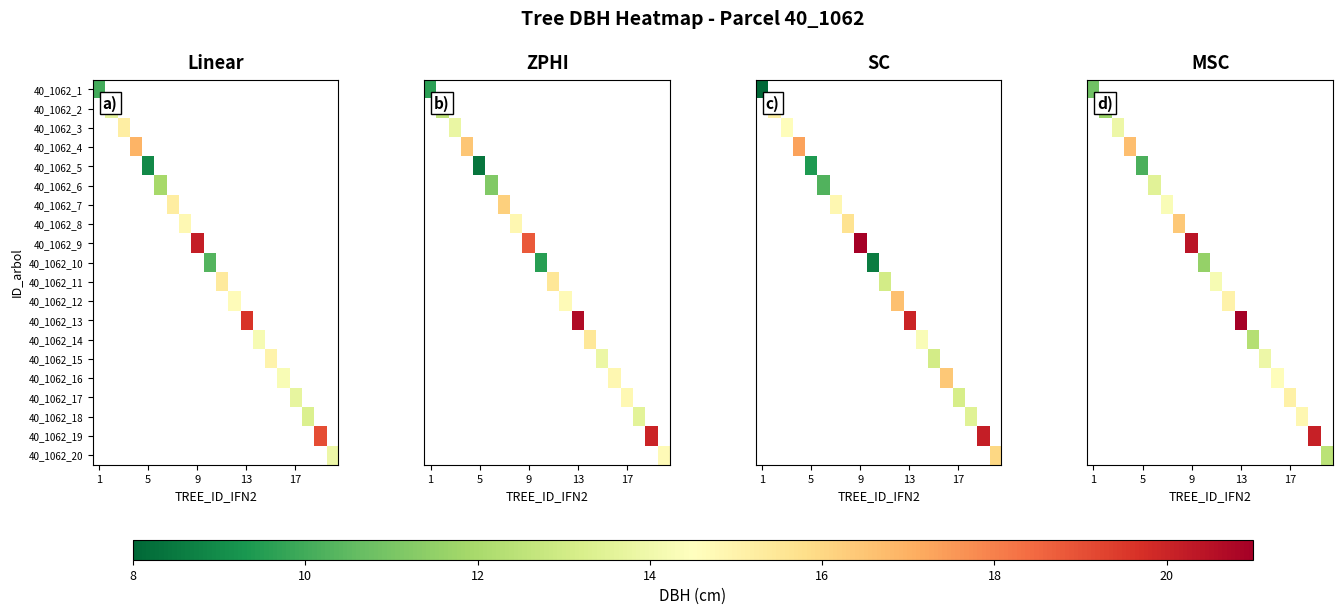

How many distinct data groups are displayed?

20